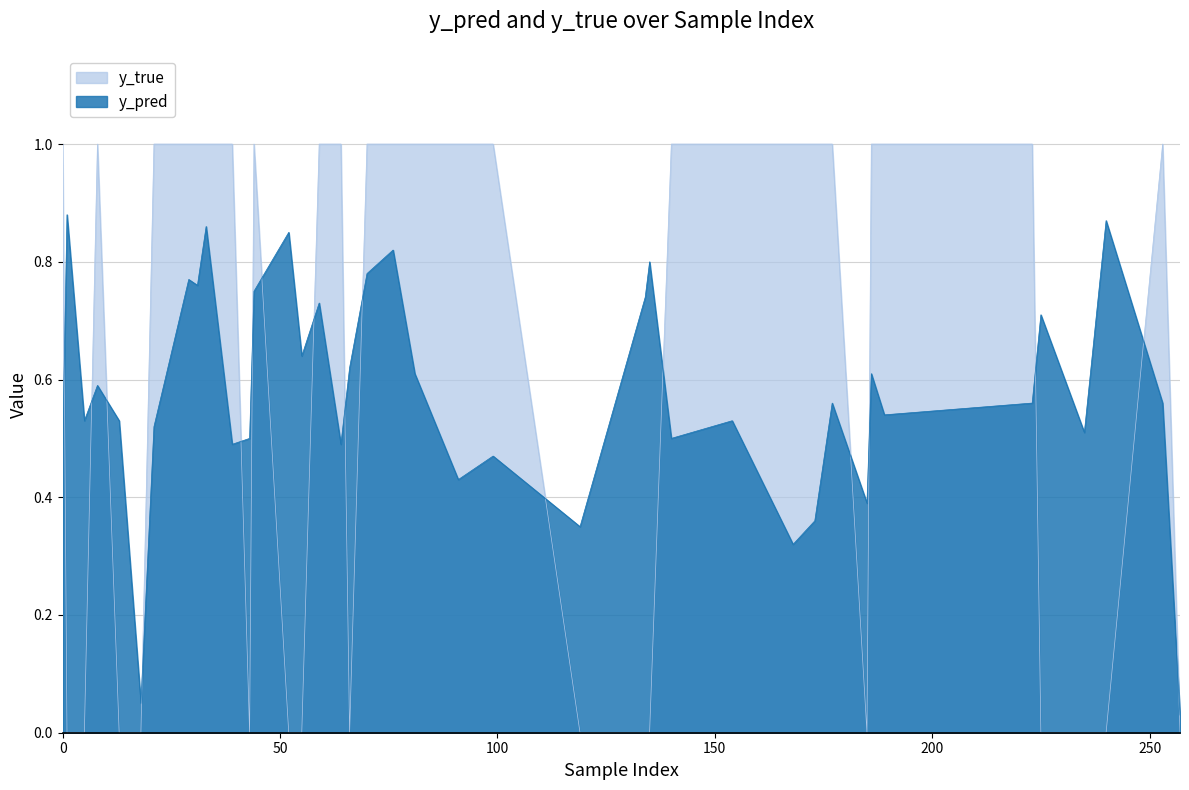

Between 173 and 223, which is larger?

223